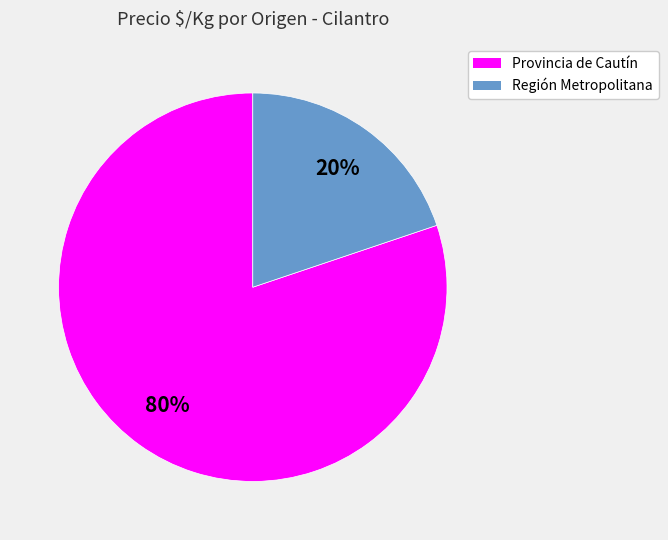

Between Provincia de Cautín and Región Metropolitana, which is larger?

Provincia de Cautín